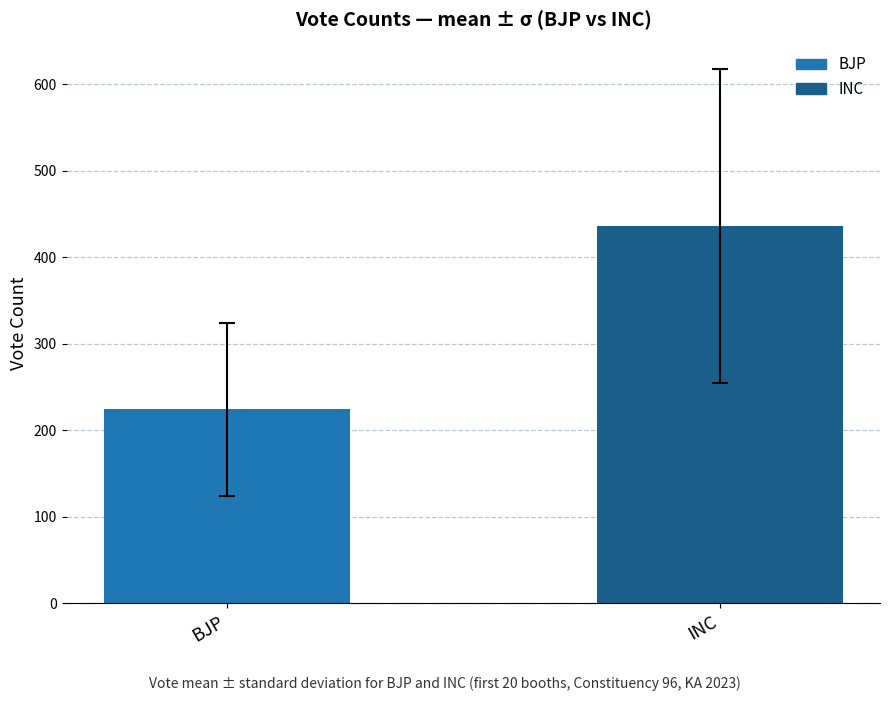

What is the label of the 1st bar from the left?

BJP